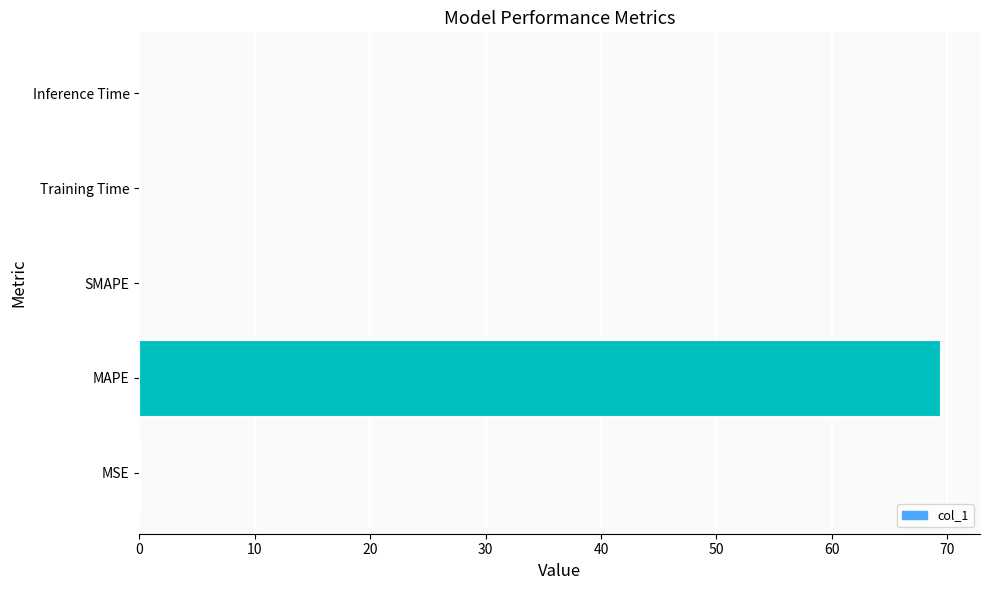

Which has a higher value, Training Time or MAPE?

MAPE